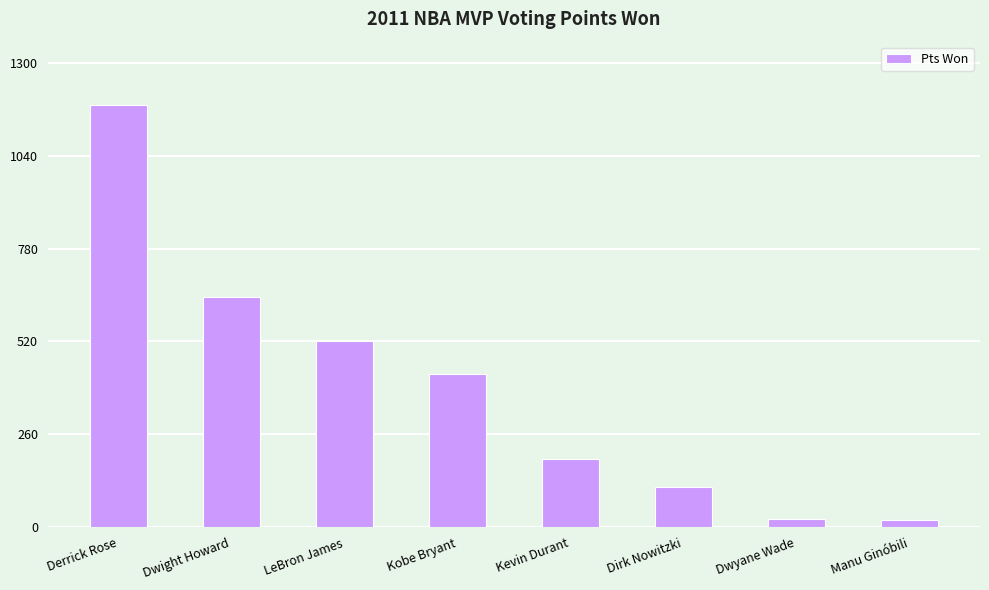

What is the sum of the values at Kevin Durant and LeBron James?

712